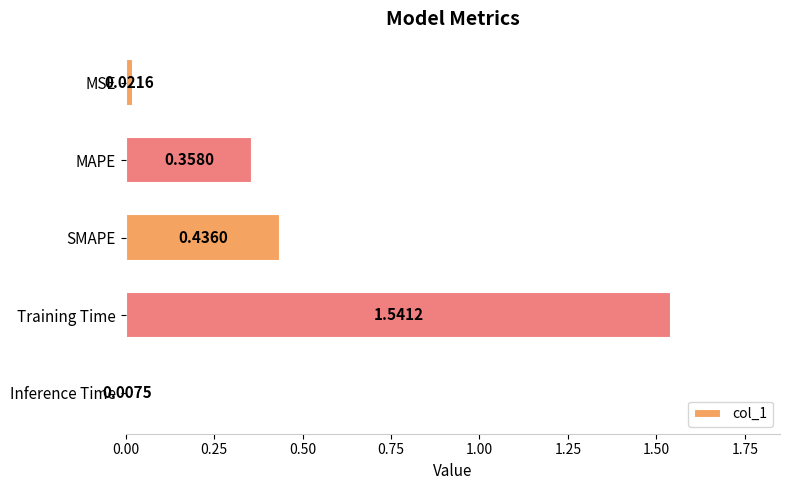

List the labels in order of value, smallest first.

Inference Time, MSE, MAPE, SMAPE, Training Time